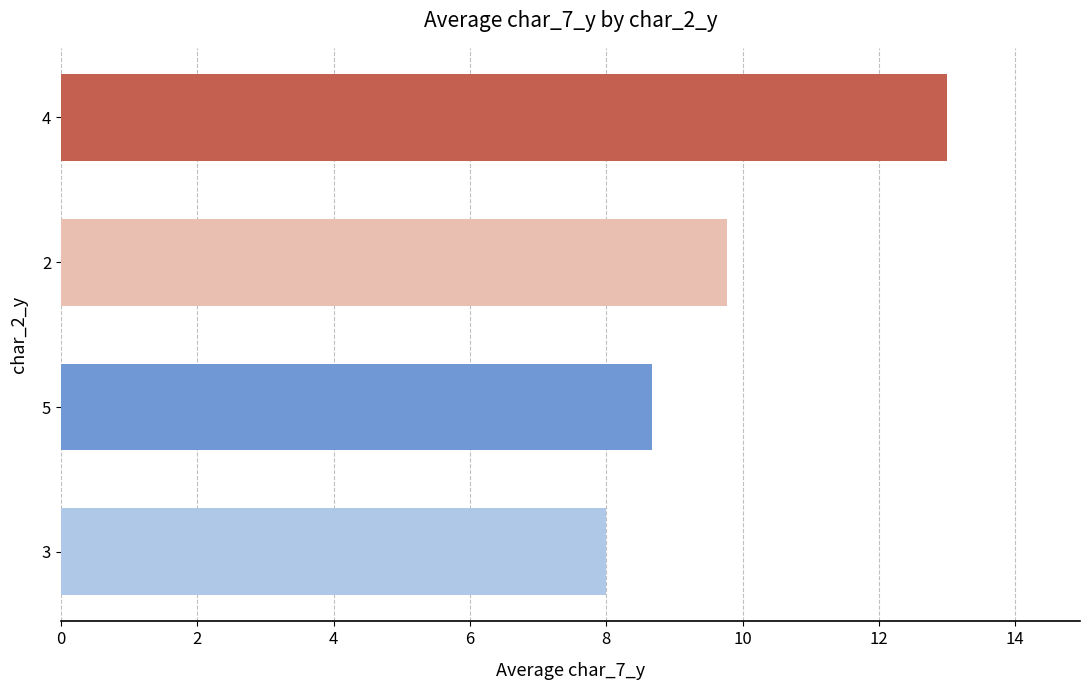

What is the difference between the second highest and second lowest values?

1.1